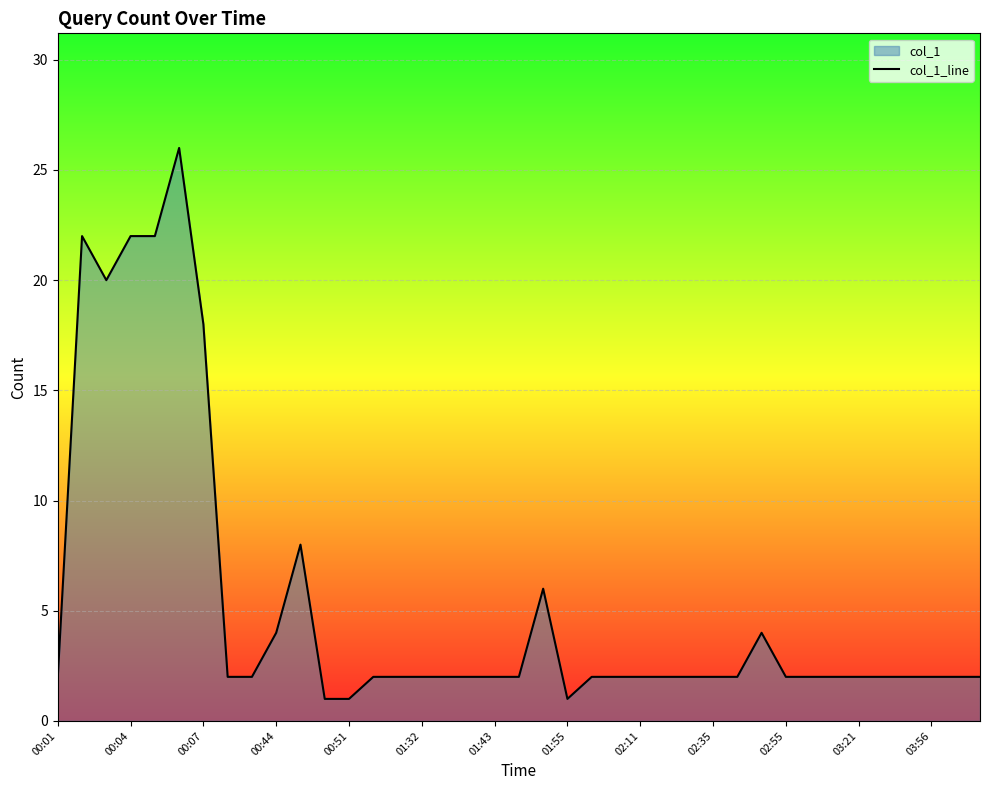

Is it true that the value at 34 is 2?

True